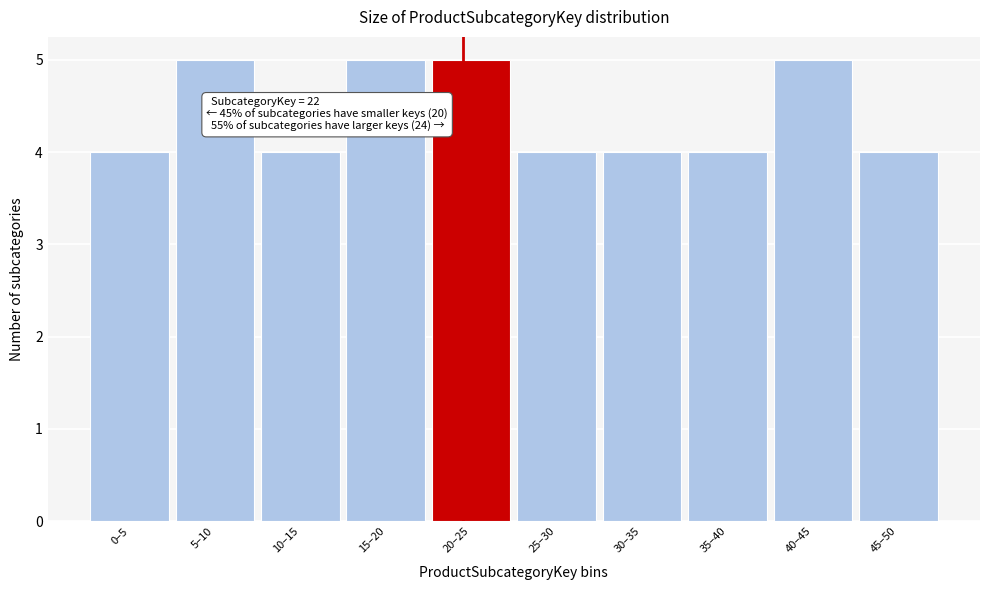

Reading right to left, list all the values displayed in this chart.

45–50=4	40–45=5	35–40=4	30–35=4	25–30=4	20–25=5	15–20=5	10–15=4	5–10=5	0–5=4